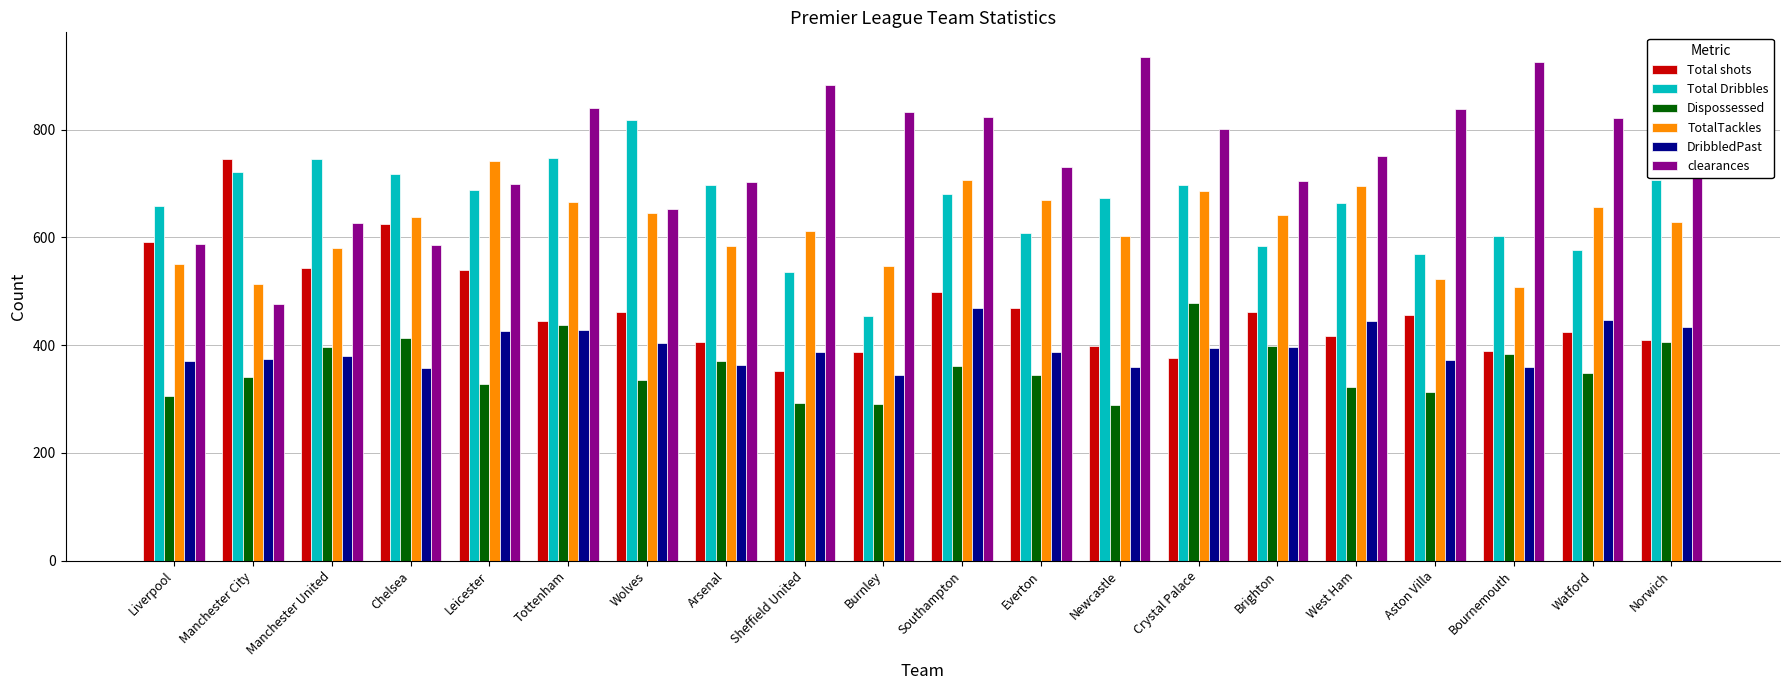

At Everton, list the series in order from largest to smallest.

clearances, TotalTackles, Total Dribbles, Total shots, DribbledPast, Dispossessed